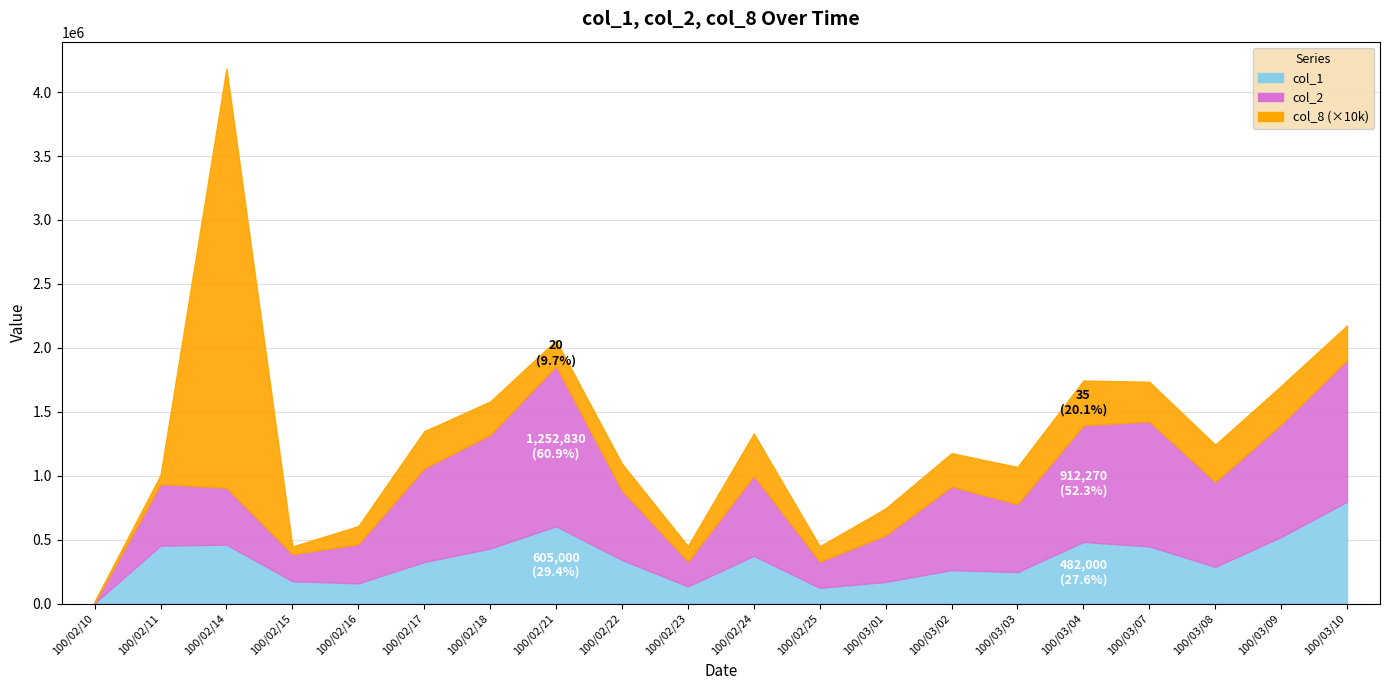

Which series has the largest range (max minus min)?

col_2